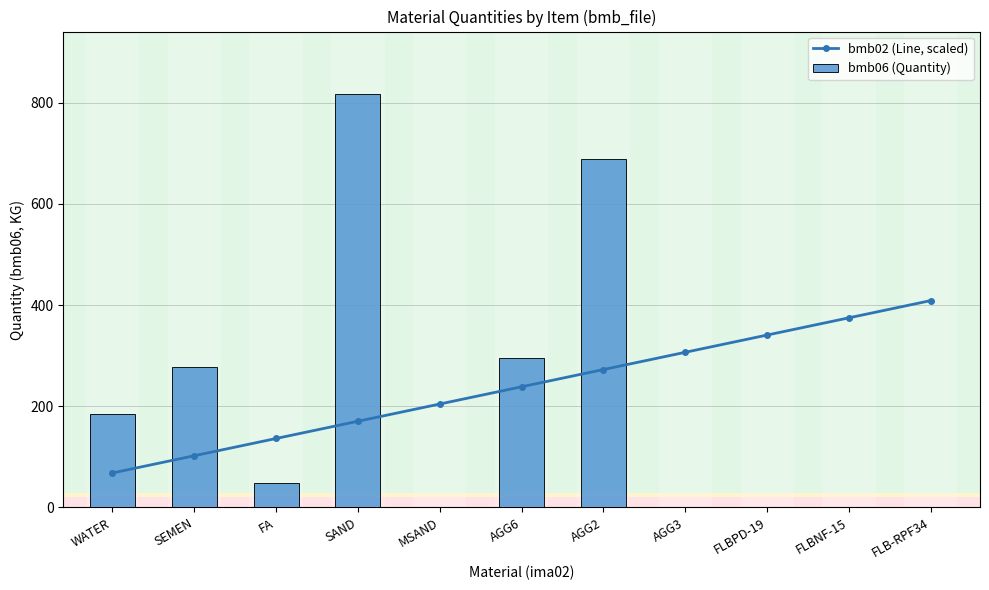

Are the bars horizontal?

No